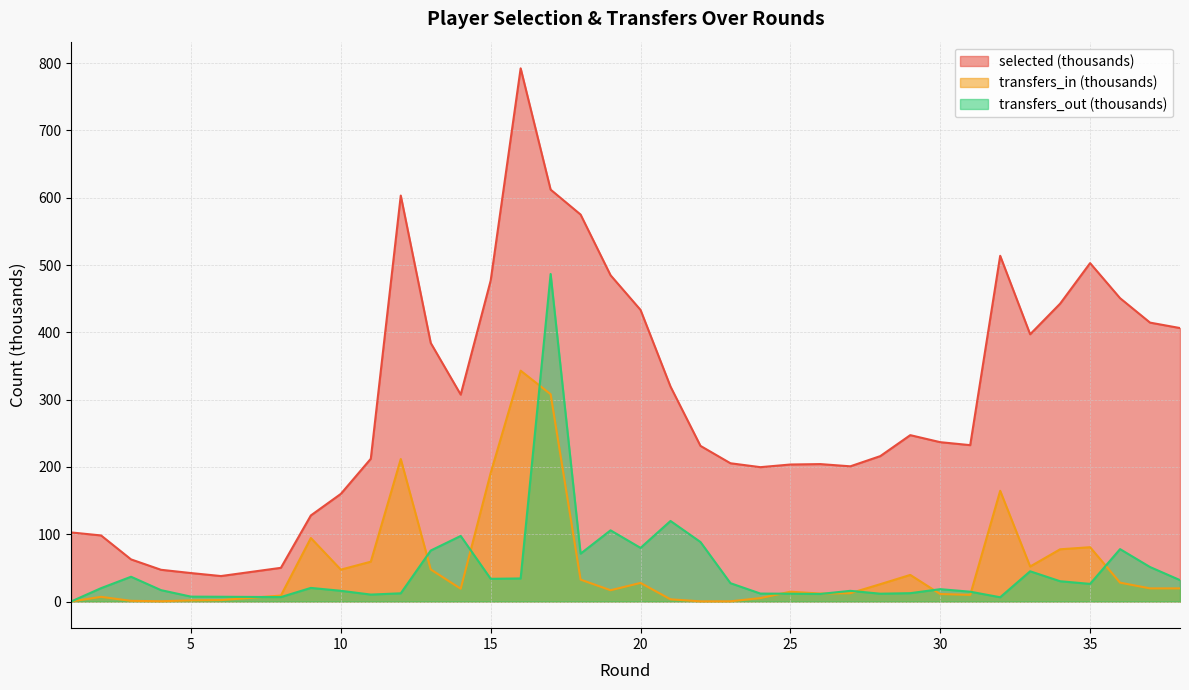

What is the difference between the transfers_in values at 10 and 22?

47.1